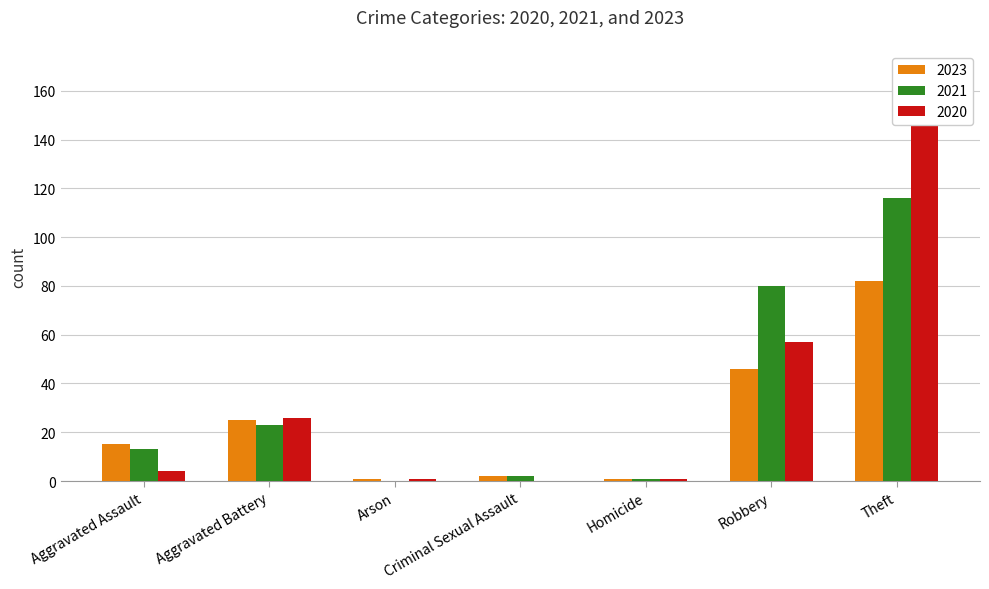

What is the total value across all series at Arson?

2